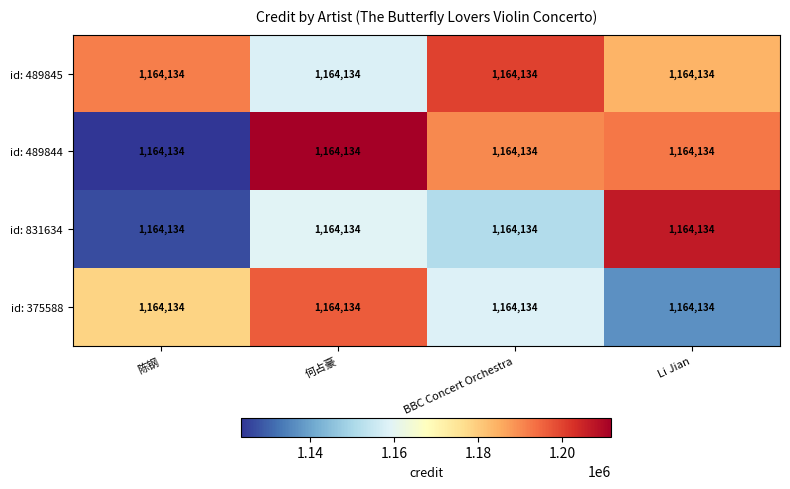

List the labels in order of id: 489845 value, smallest first.

何占豪, Li Jian, 陈钢, BBC Concert Orchestra